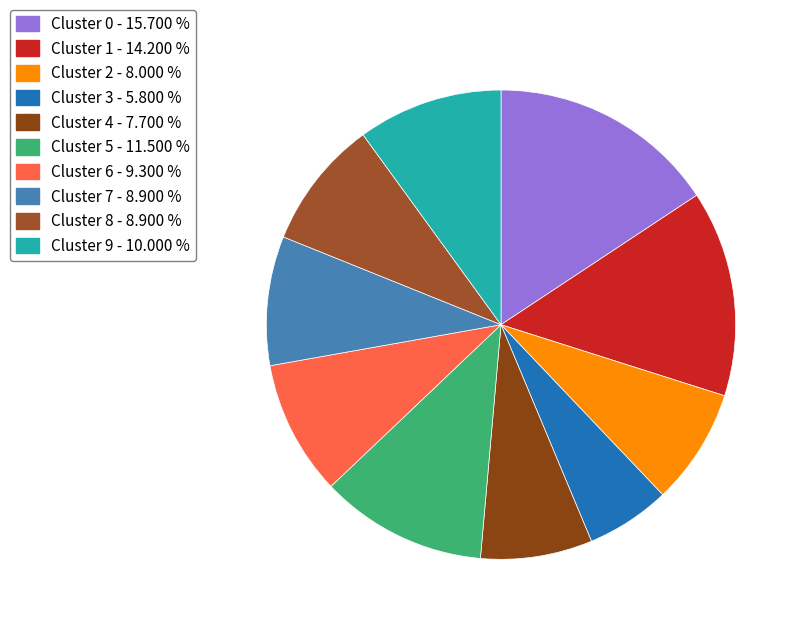

How many segments does this pie chart have?

10